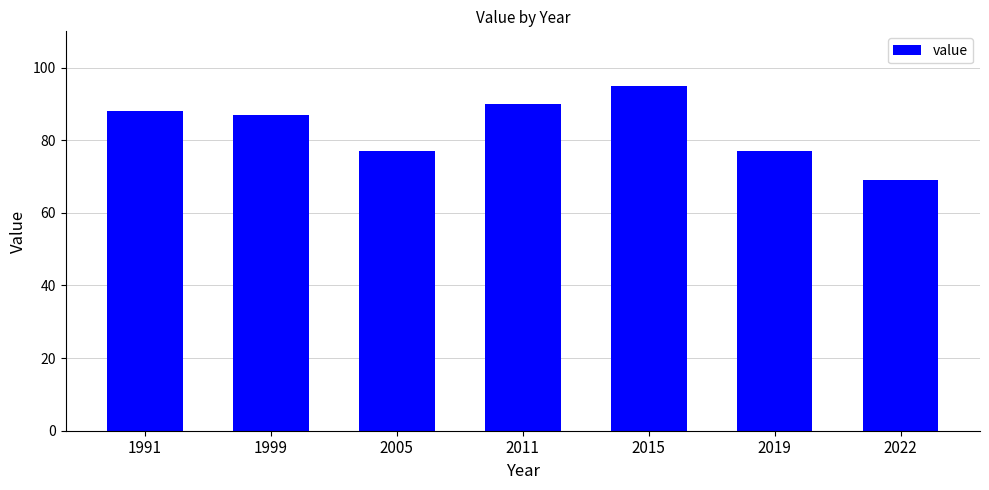

What is the change in value from 2011 to 2015?

+5